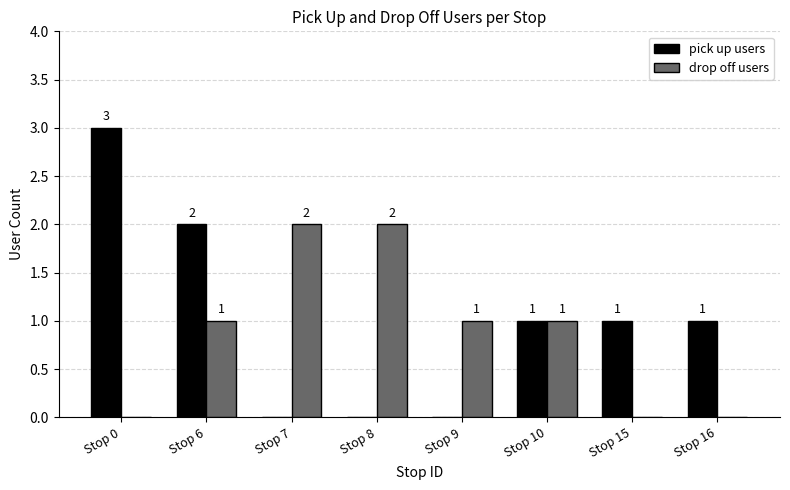

Which series has the largest range (max minus min)?

pick up users